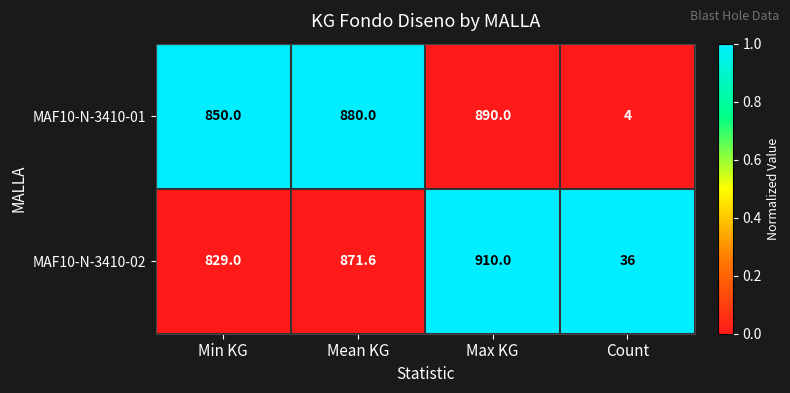

Which series has the widest spread of values?

MAF10-N-3410-01